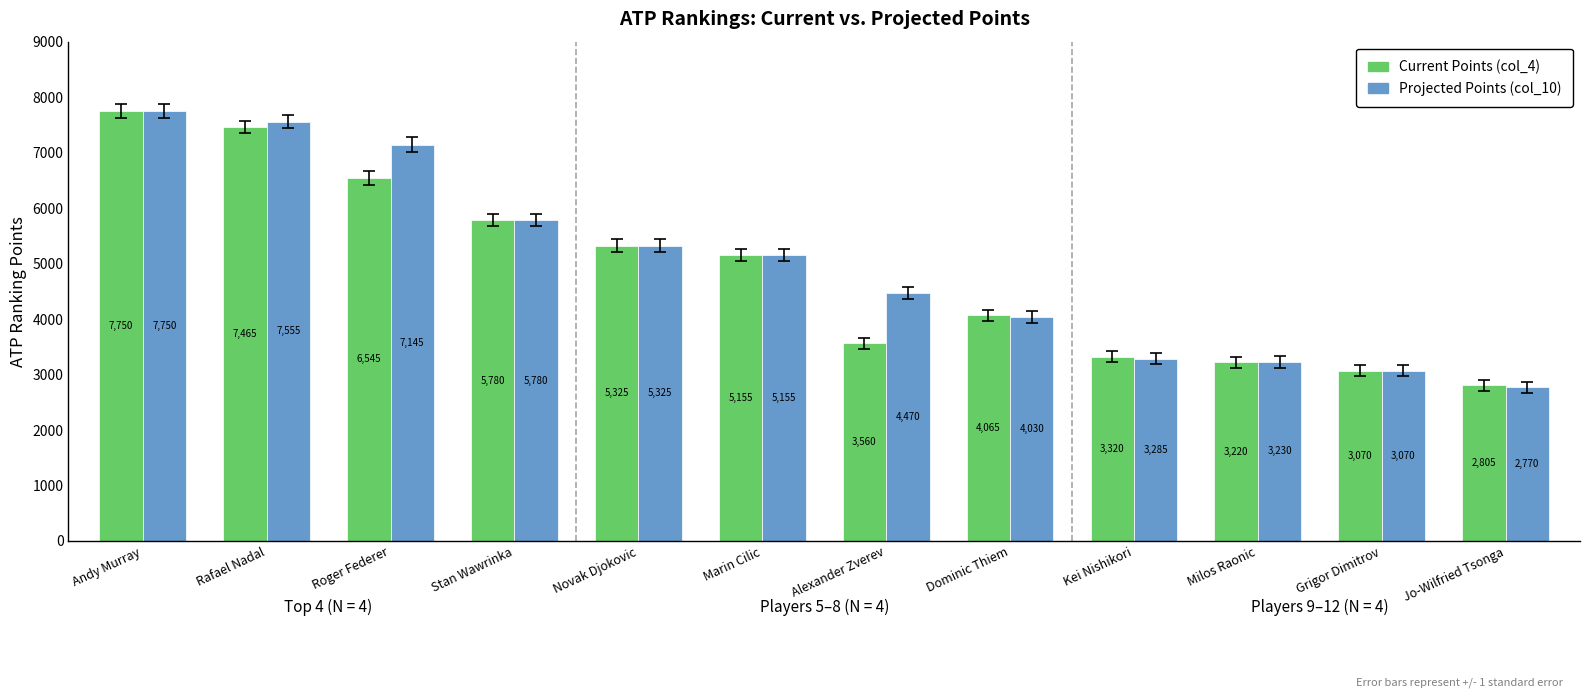

What is the label of the 8th bar from the right?

Novak Djokovic